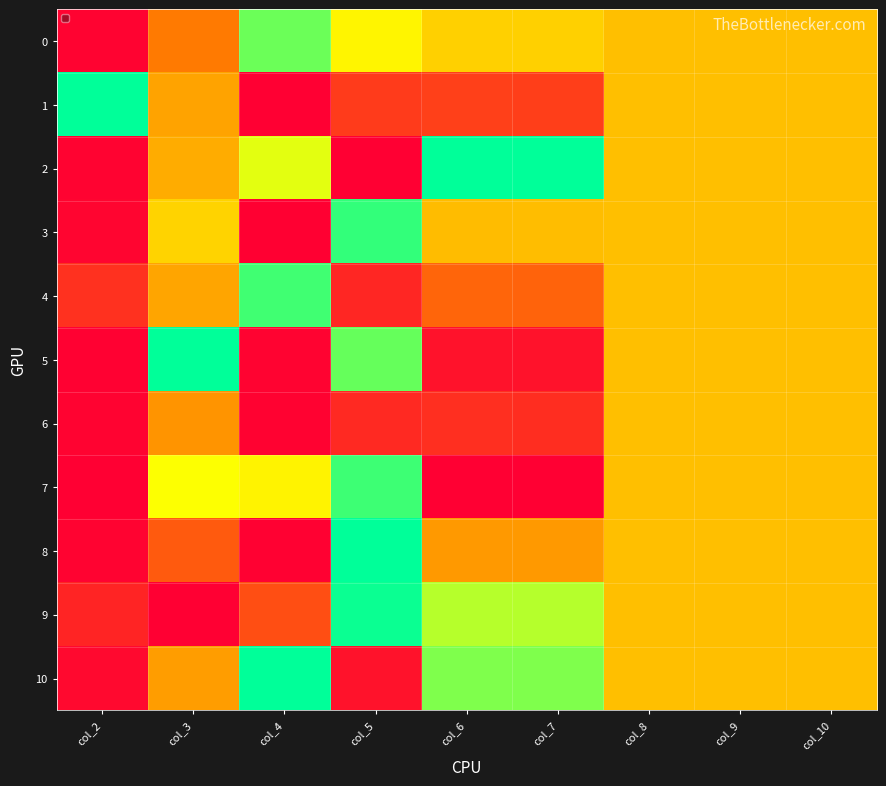

List the series in order of their peak value, highest first.

1, 2, 5, 8, 10, 9, 3, 7, 4, 0, 6